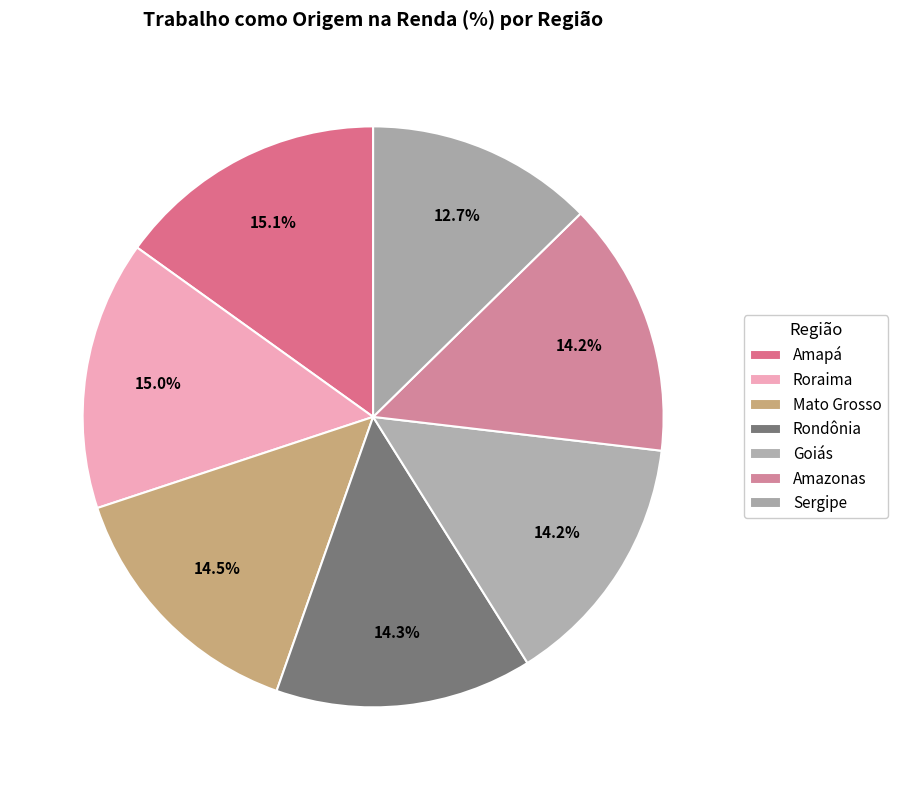

How many slices are in this pie chart?

7